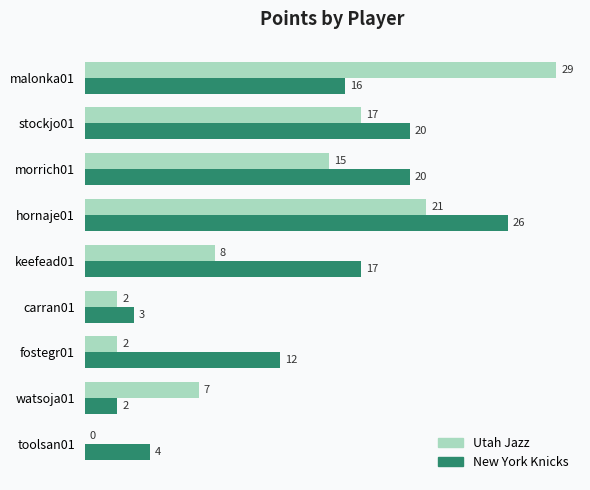

True or false: New York Knicks has a value of 17 at fostegr01.

False